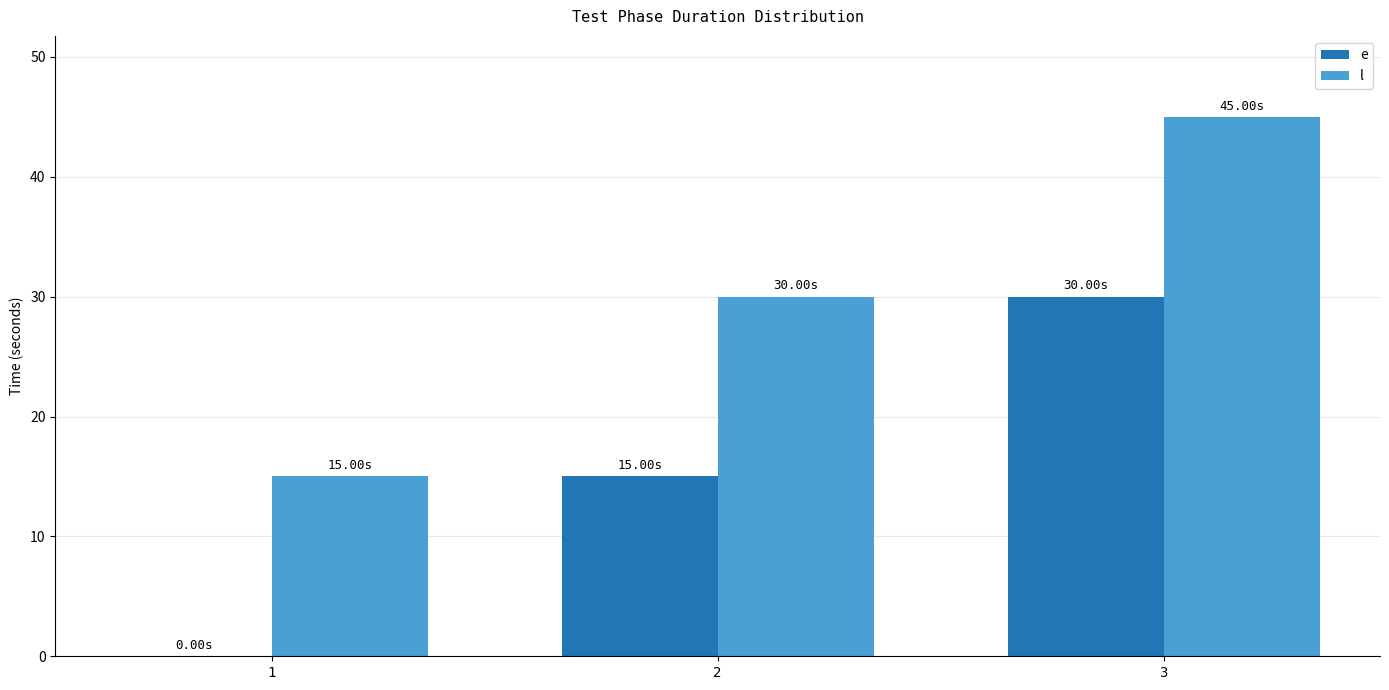

Does the chart contain stacked bars?

No